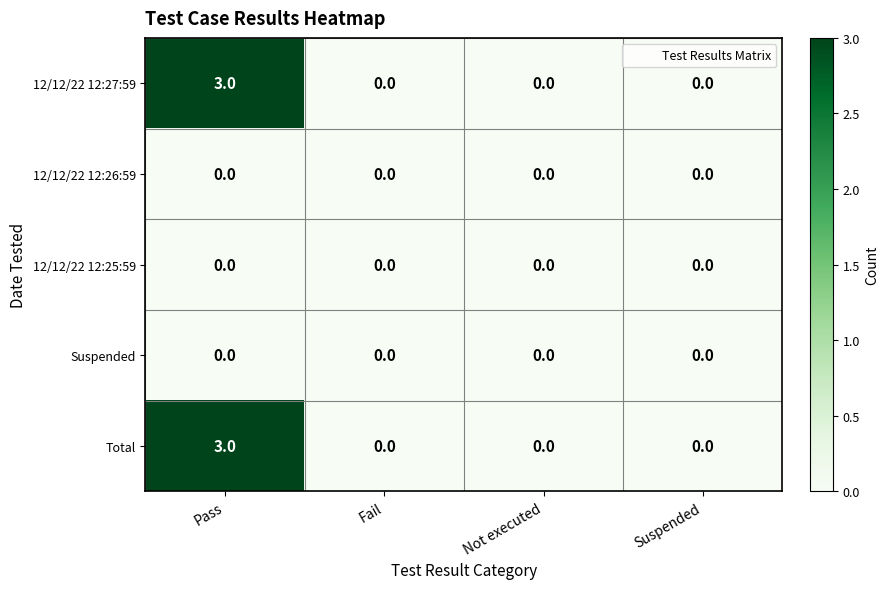

At which label does 12/12/22 12:27:59 reach its peak?

Pass